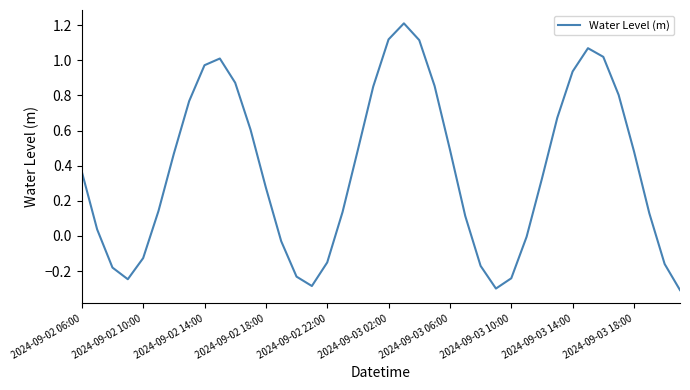

What is the smallest value displayed?

-0.3